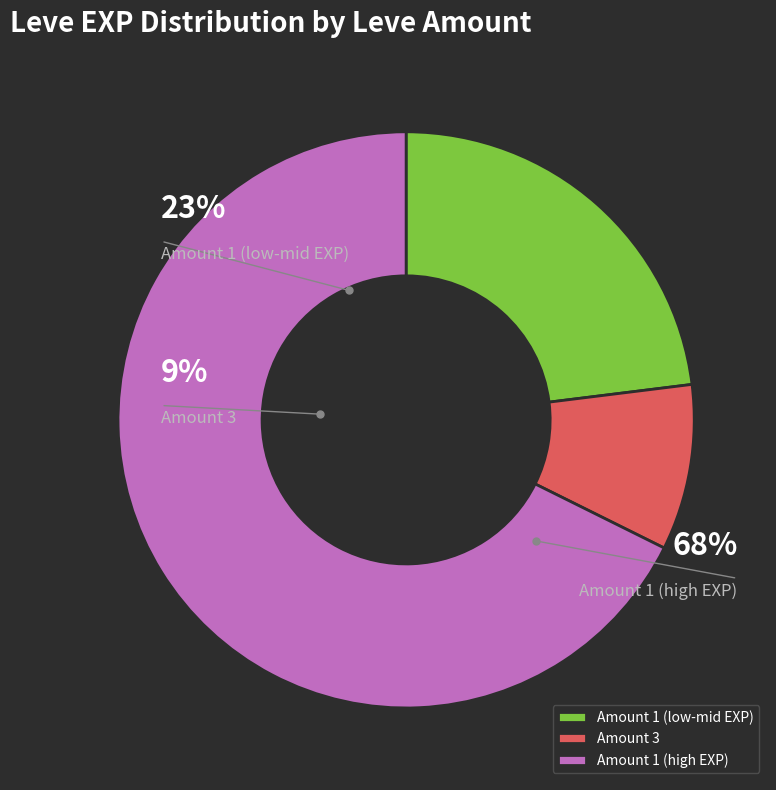

Does 1 represent more than half of the total?

No